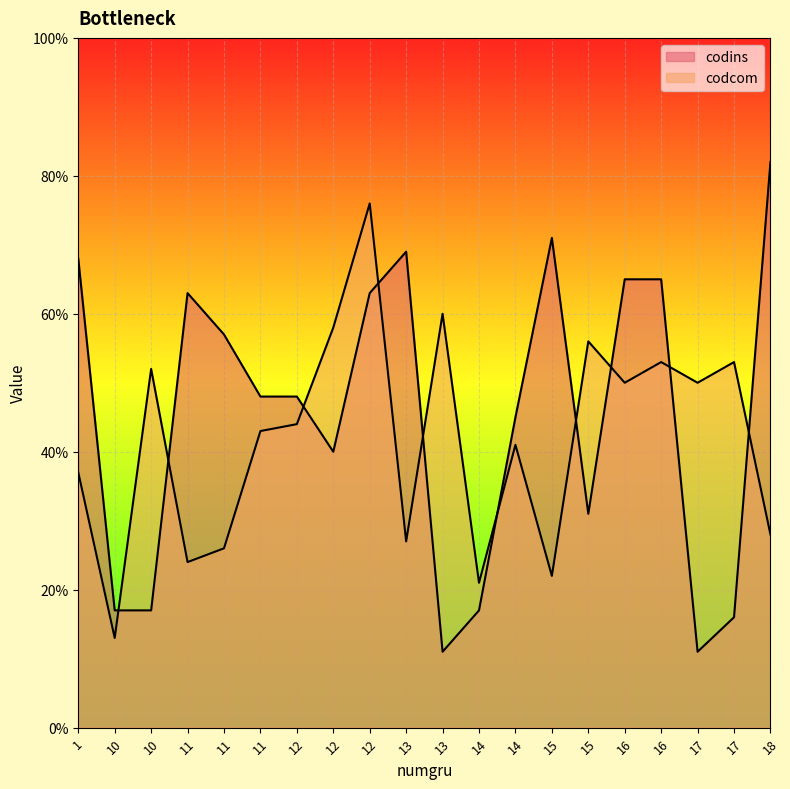

What is the approximate value of codcom at 10?

52